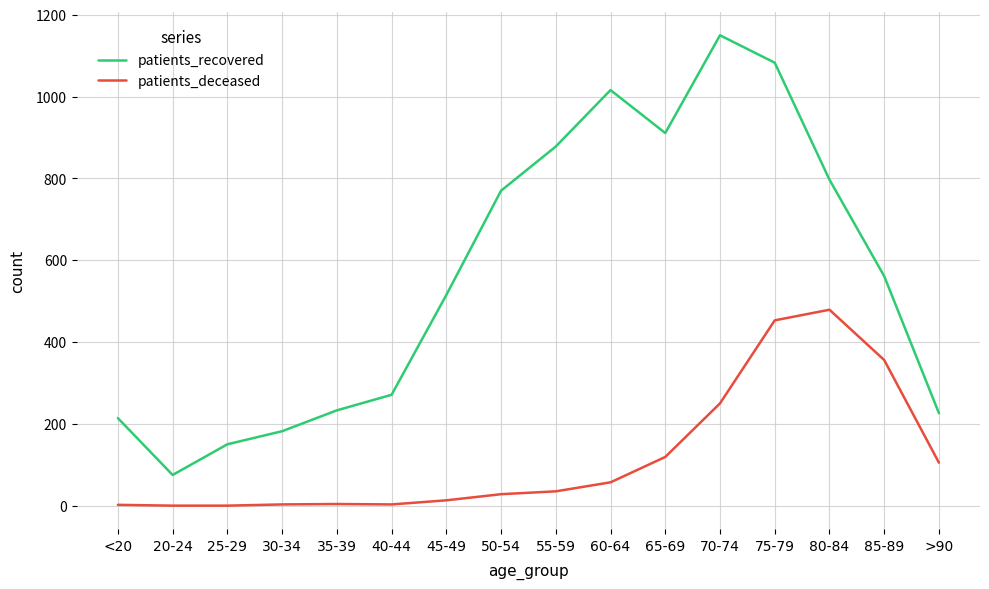

List the series in order of their peak value, lowest first.

patients_deceased, patients_recovered